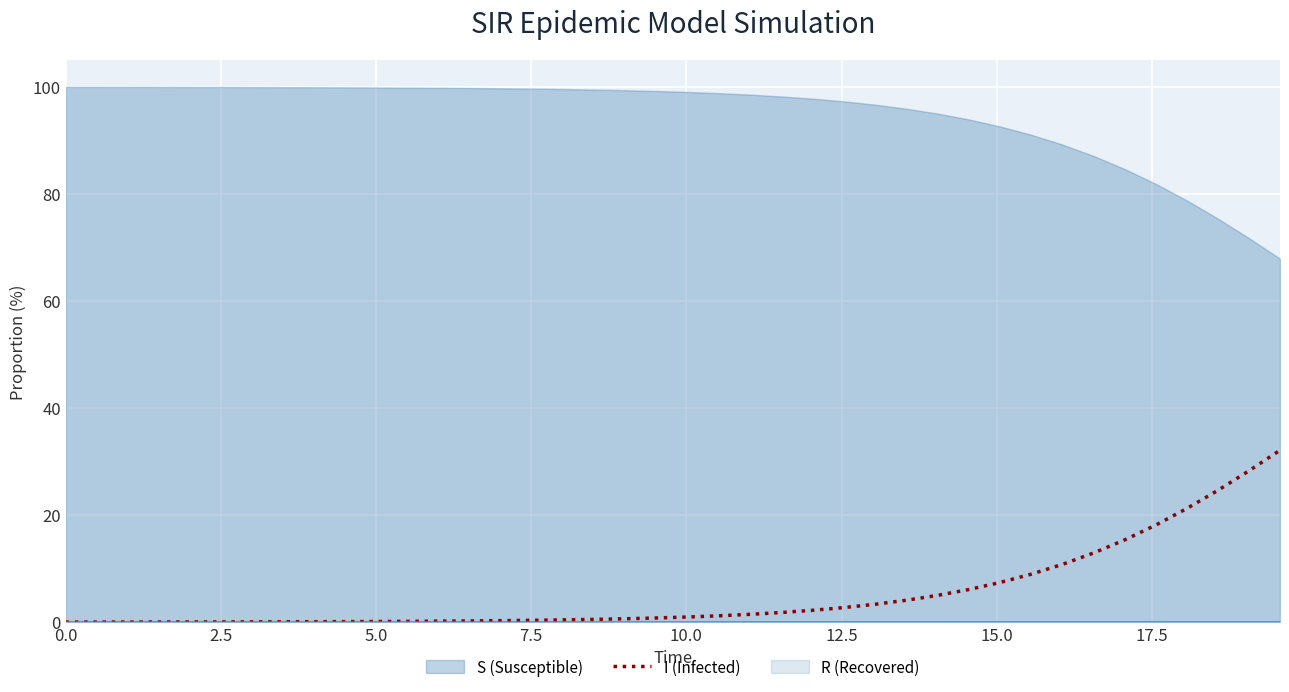

Count the number of categories in the chart.

40